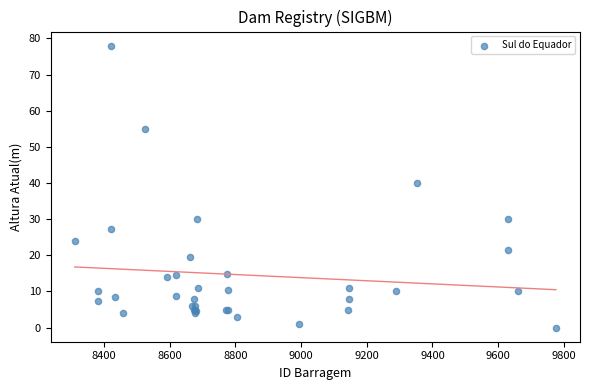

What Y value in the scatter plot is closest to 39?

40.0